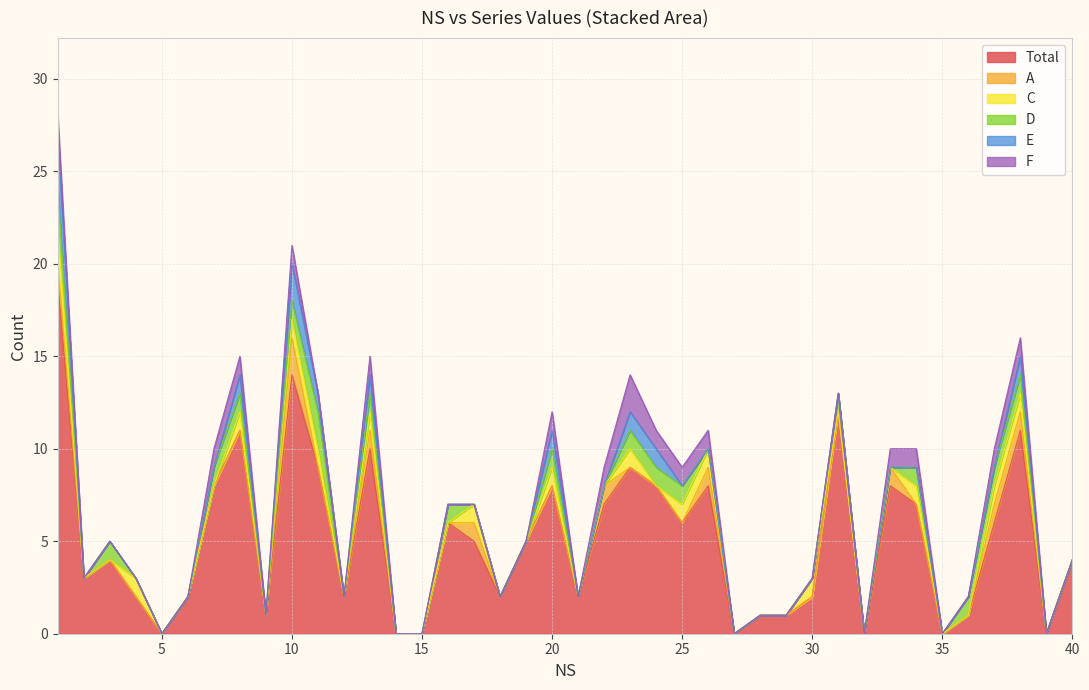

At 35, list the series in order from smallest to largest.

Total, A, C, D, E, F